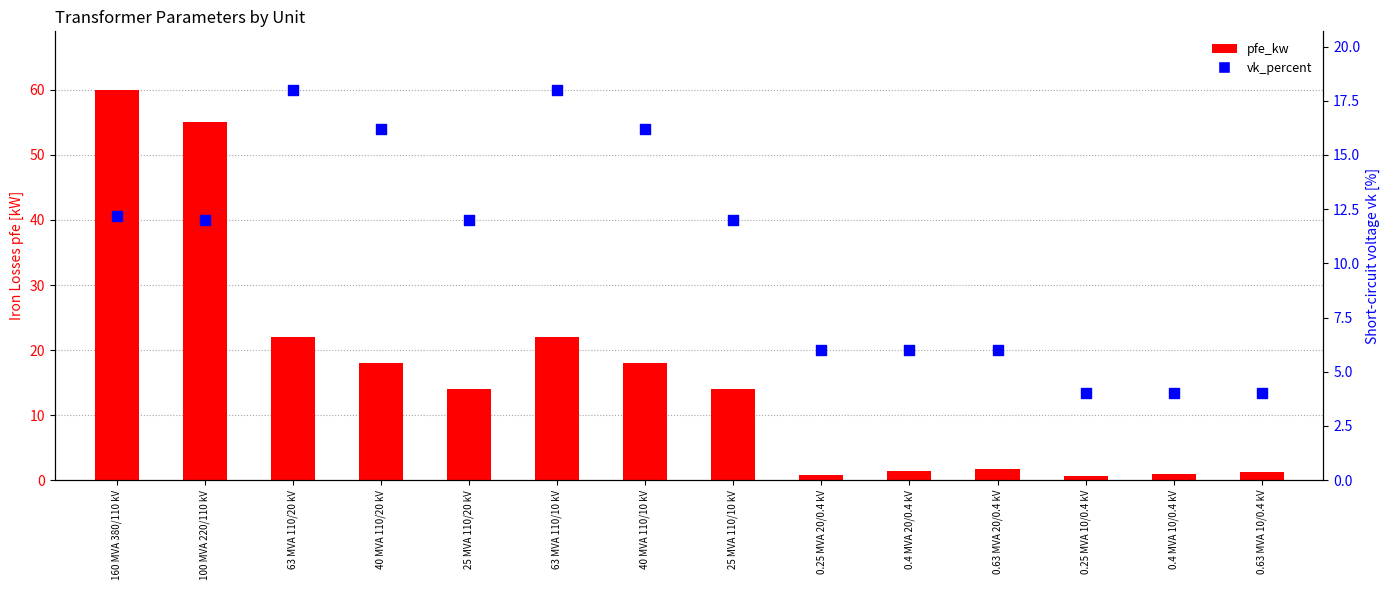

Is the value of pfe_kw at 0.63 MVA 20/0.4 kV greater than the value of vk_percent at 25 MVA 110/10 kV?

No